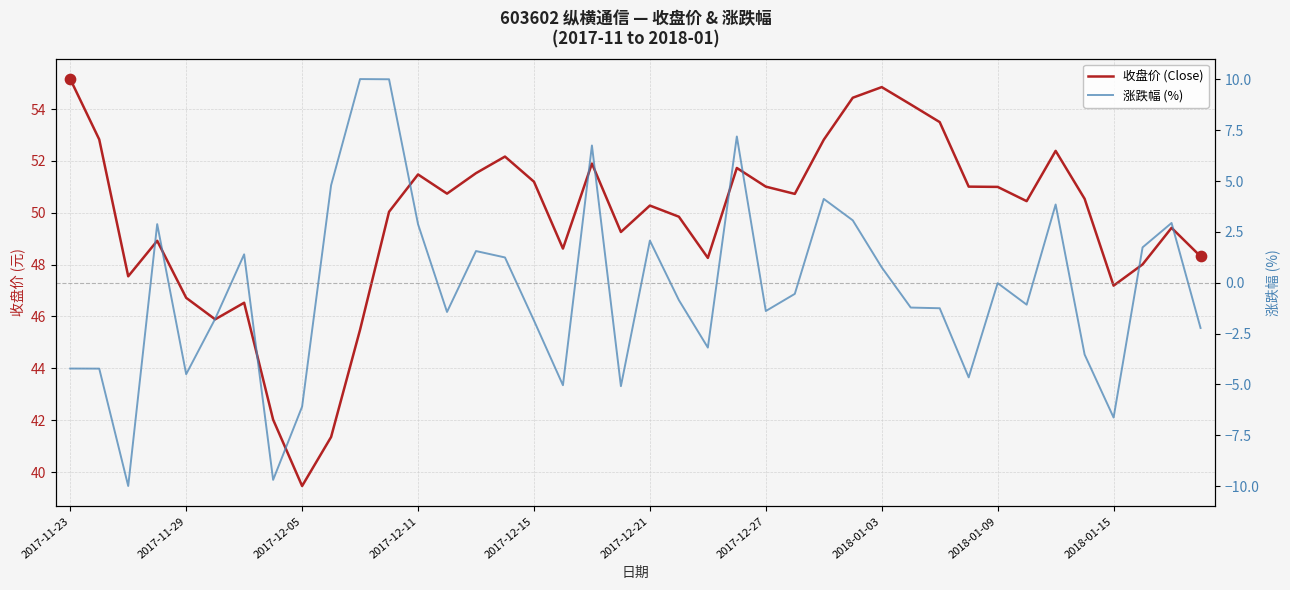

At which category is the sum across all series the highest?

11